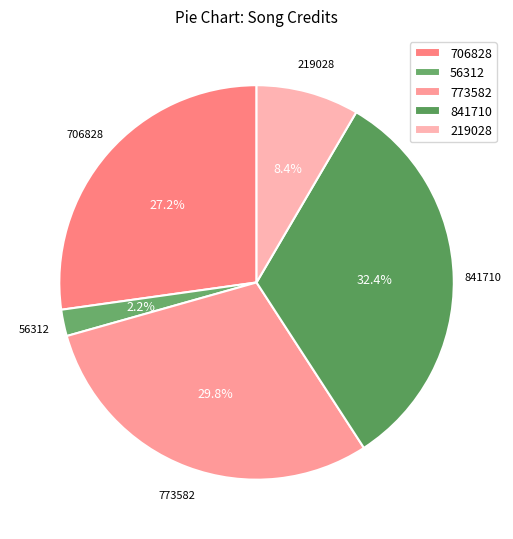

The 219028 slice represents 8% of the pie. True or false?

True